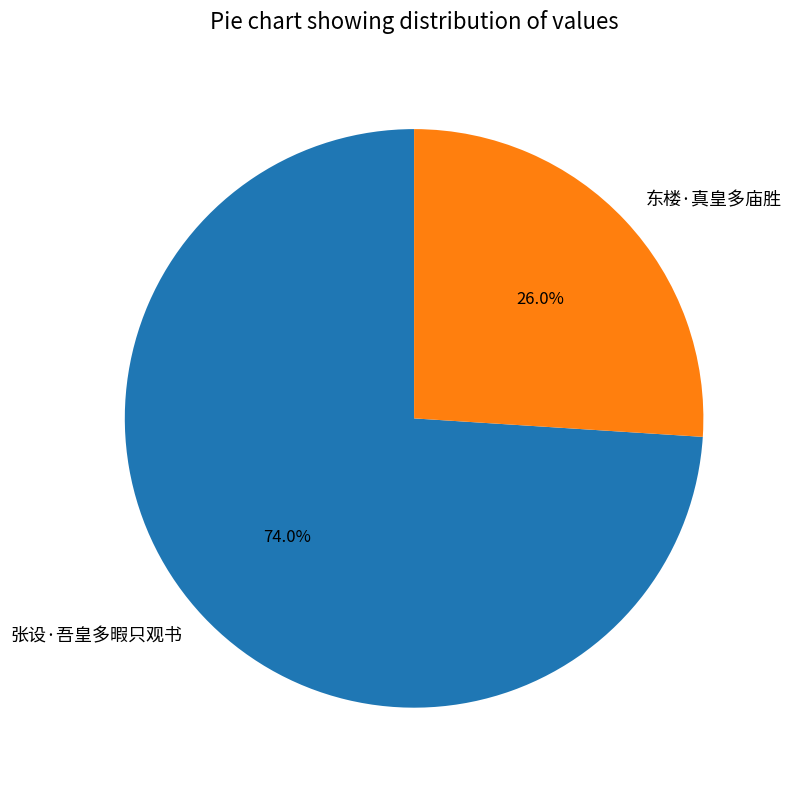

True or false: 张设·吾皇多暇只观书 accounts for 74% of the total.

True